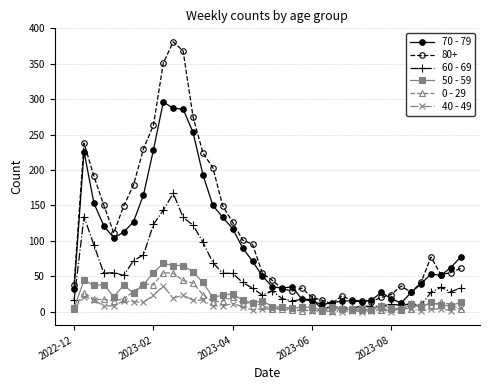

What is the sum of all 60 - 69 values?

1917